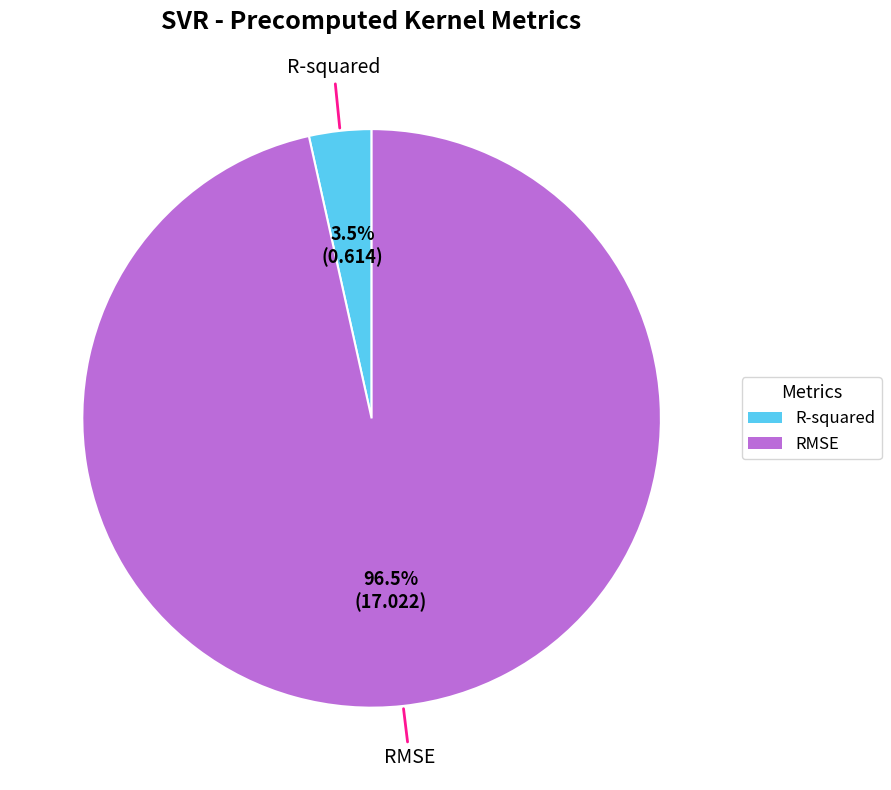

How many segments does this pie chart have?

2